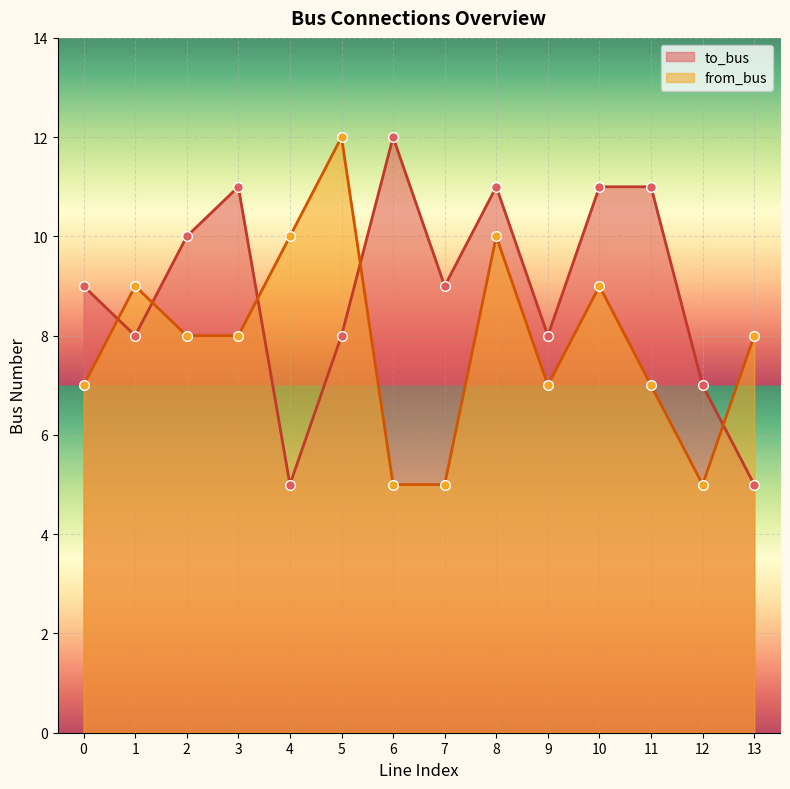

The from_bus series shows 10 at 11. True or false?

False